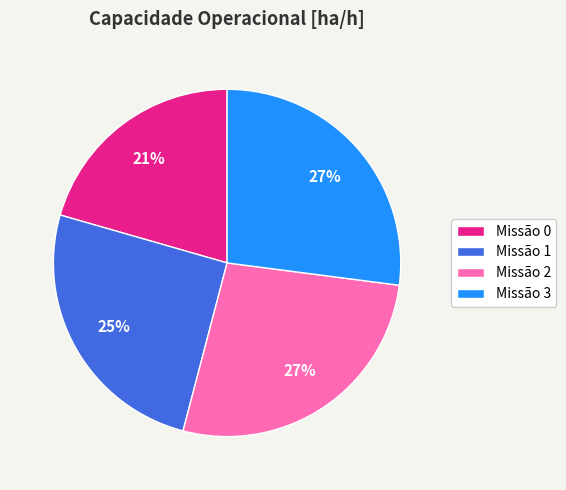

To the nearest percent, what is the average slice percentage?

25%